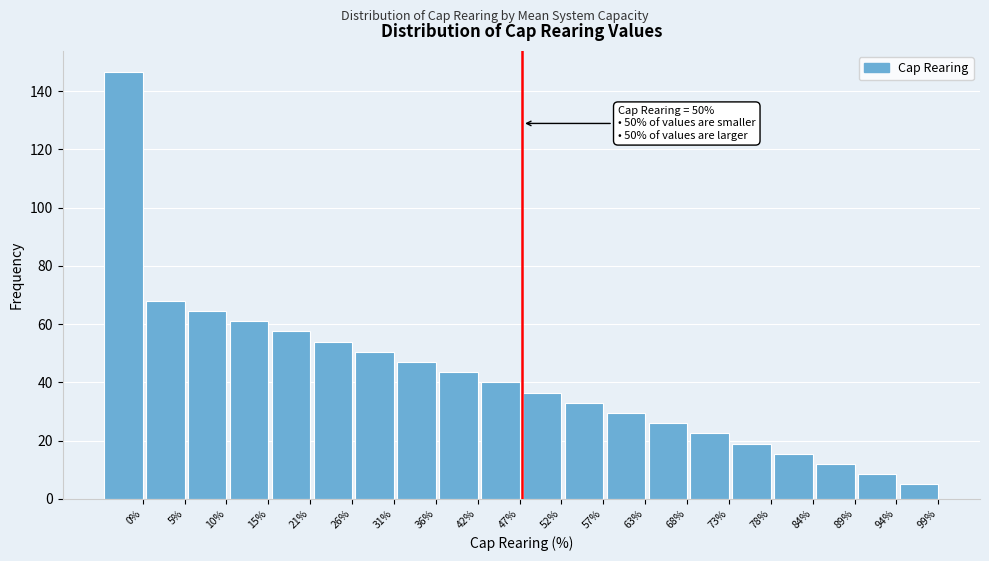

Reading left to right, transcribe all the data shown in this chart.

146.5	68.0	64.5	61.0	57.5	54.0	50.5	47.0	43.5	40.0	36.5	33.0	29.5	26.0	22.5	19.0	15.5	12.0	8.5	5.0